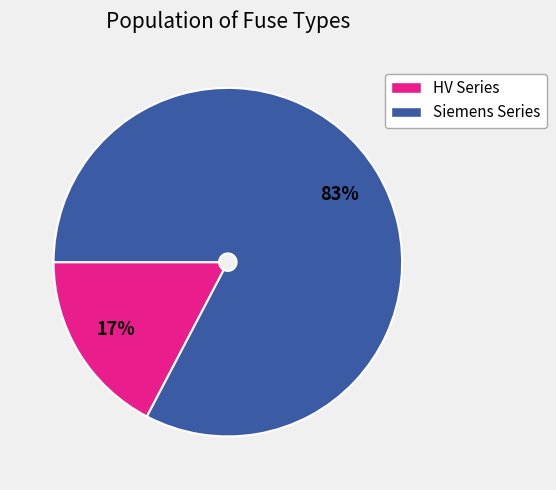

Is there a majority slice in this chart?

Yes